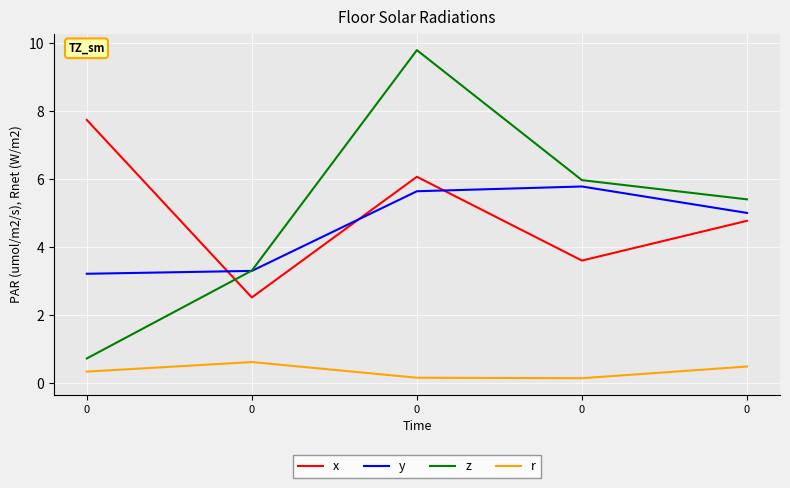

How many lines are shown in the chart?

4